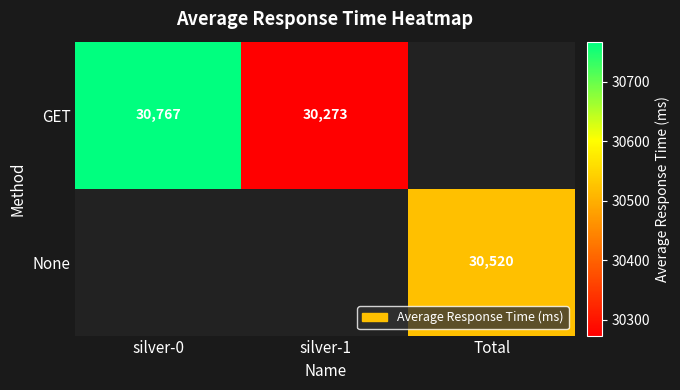

The value of GET at silver-0 is 41480. True or false?

False